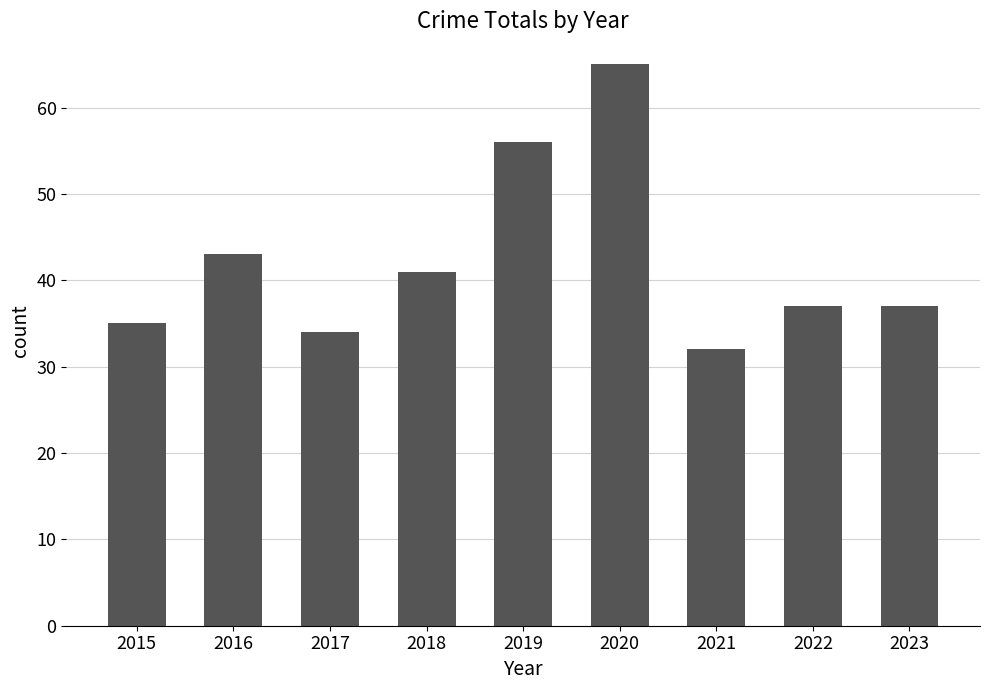

Which label corresponds to the smallest value in the chart?

2021